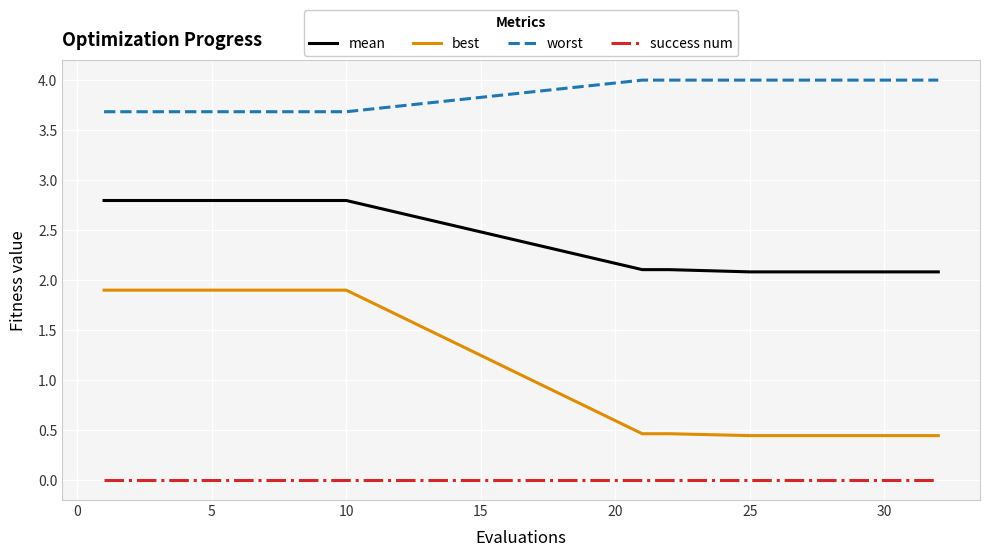

List the series in order of their overall mean, highest first.

worst, mean, best, success num